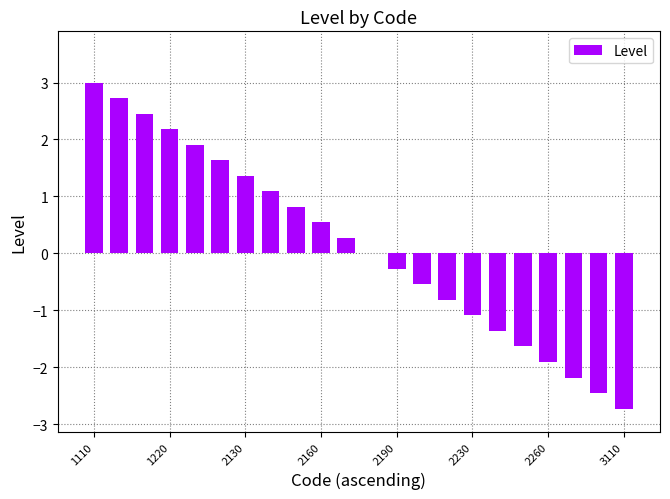

What is the greatest value displayed?

3.0